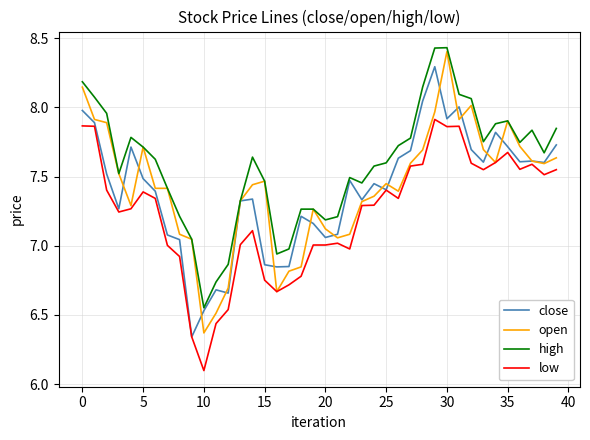

True or false: high and low intersect in this chart.

False